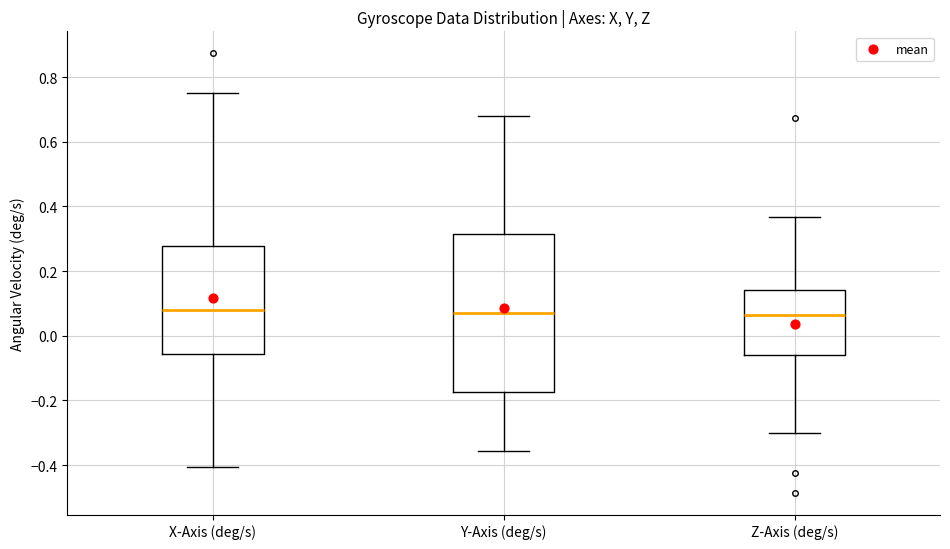

Comparing the boxes themselves (not the whiskers), which one is the tallest?

Y-Axis (deg/s)